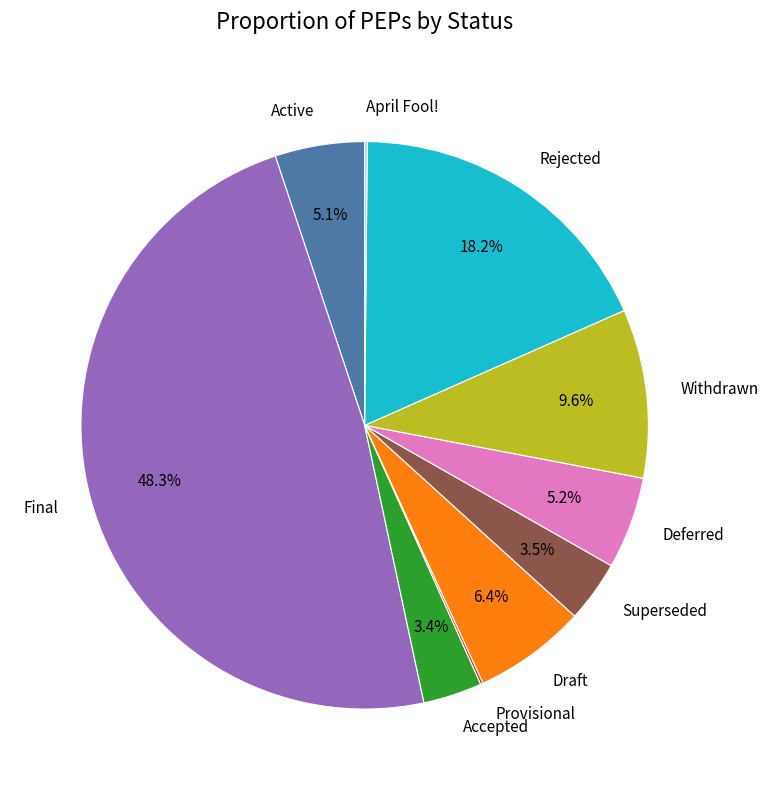

Approximately how many times larger is the value at Draft compared to Rejected?

0.4